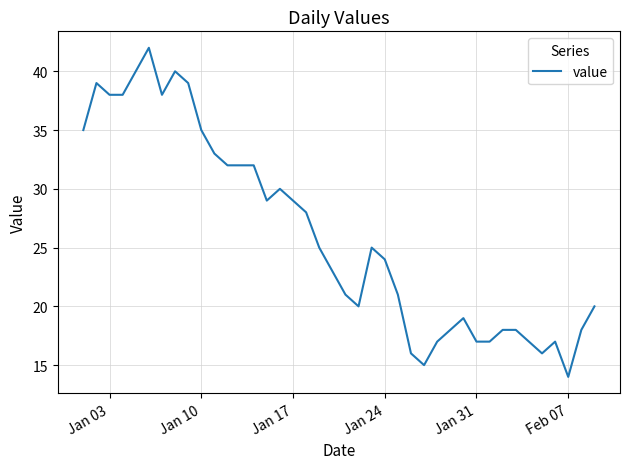

How many lines are shown in the chart?

1